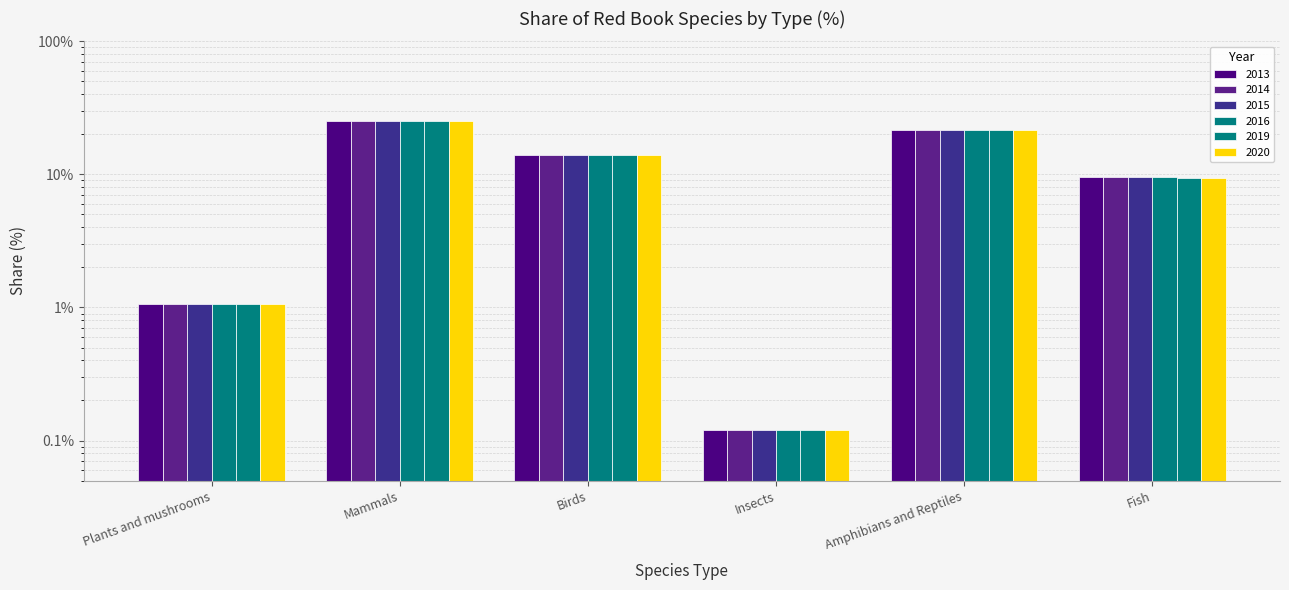

Which series has the largest total across all categories?

2013